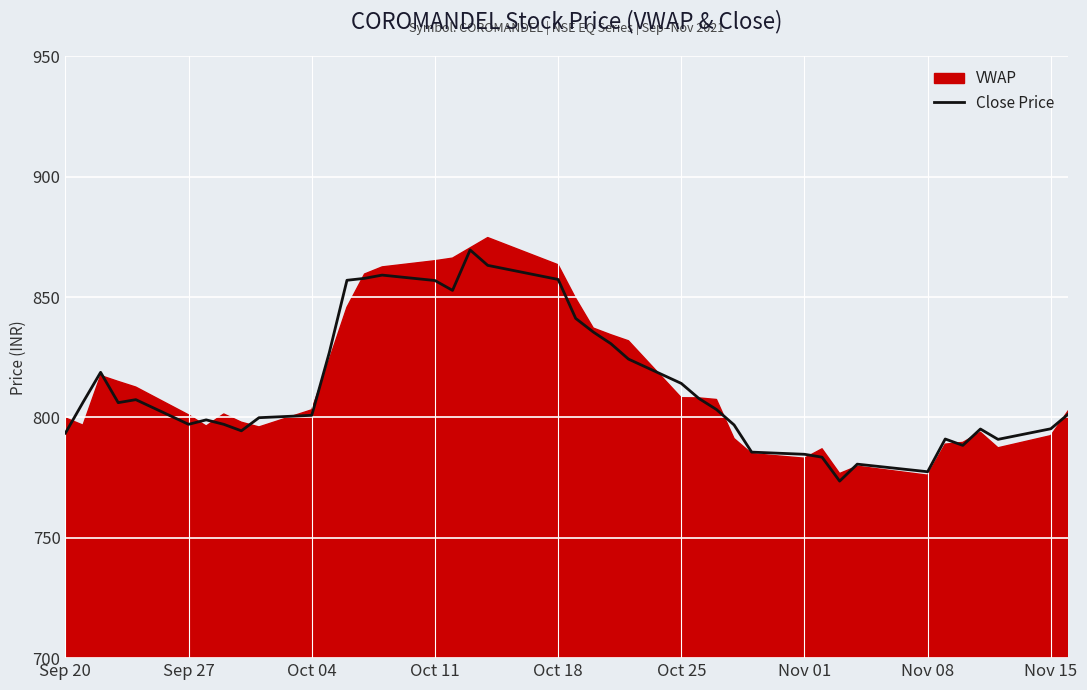

What is the label of the 40th point from the right?

Sep 20